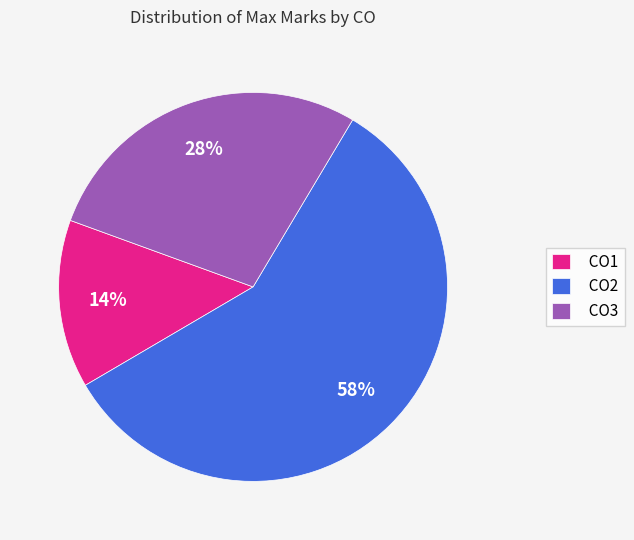

Count the number of slices in the pie.

3